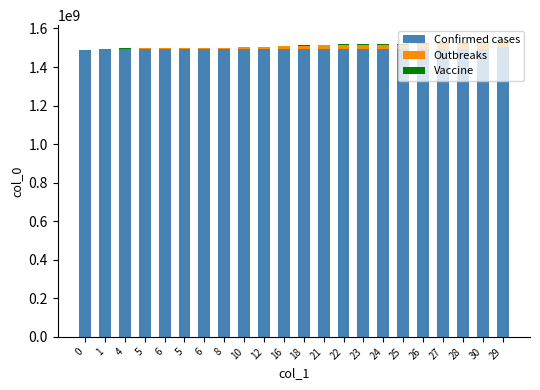

Does the chart contain stacked bars?

Yes